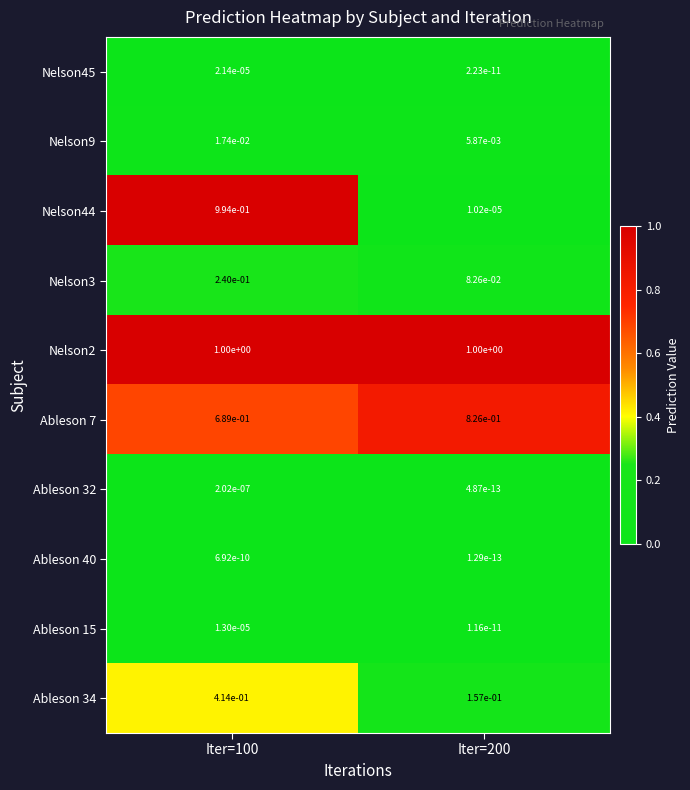

Rank the series by their maximum value, from highest to lowest.

Nelson2, Nelson44, Ableson 7, Ableson 34, Nelson3, Nelson9, Nelson45, Ableson 15, Ableson 32, Ableson 40